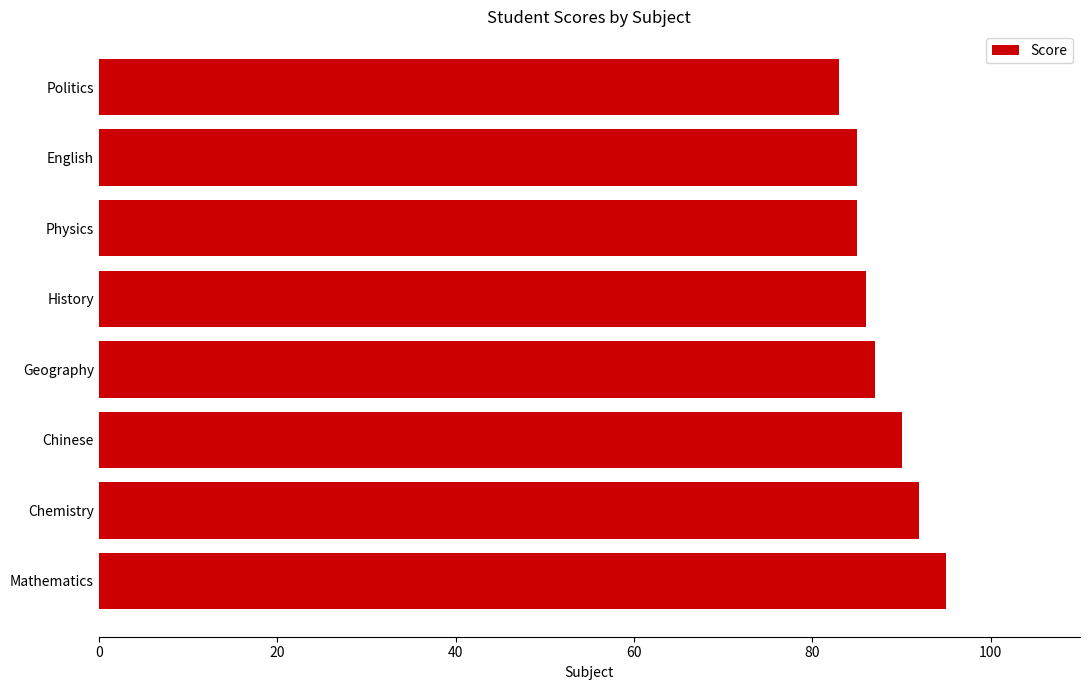

Reading top to bottom, extract all data points from this chart.

83	85	85	86	87	90	92	95